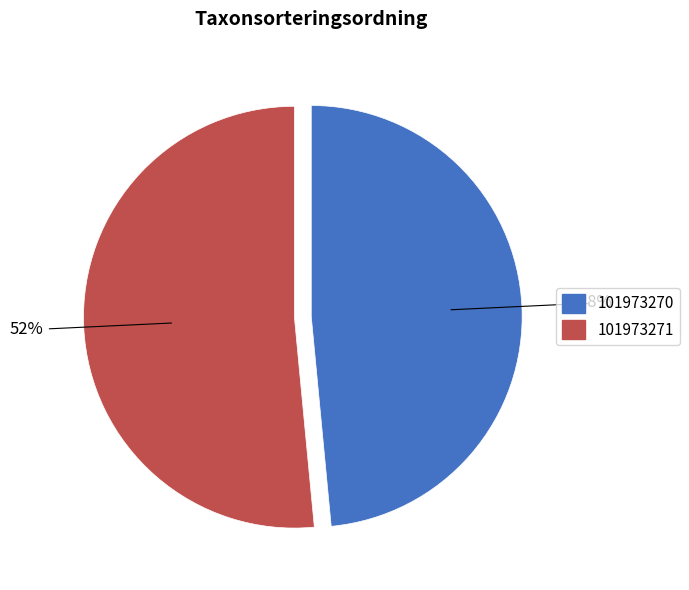

The 101973270 slice represents 48% of the pie. True or false?

True